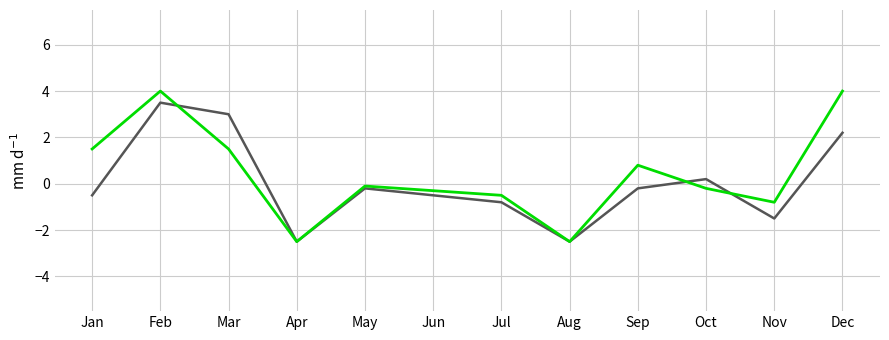

What is the difference between the highest and lowest values at Jul?

0.3